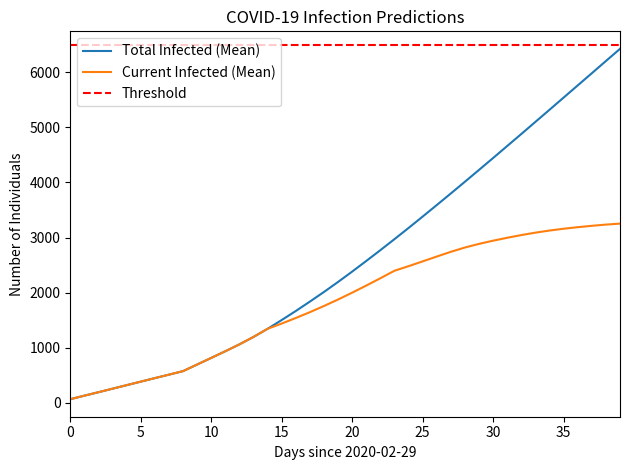

True or false: predicted_current_infected_mean and predicted_total_infected_mean intersect in this chart.

False